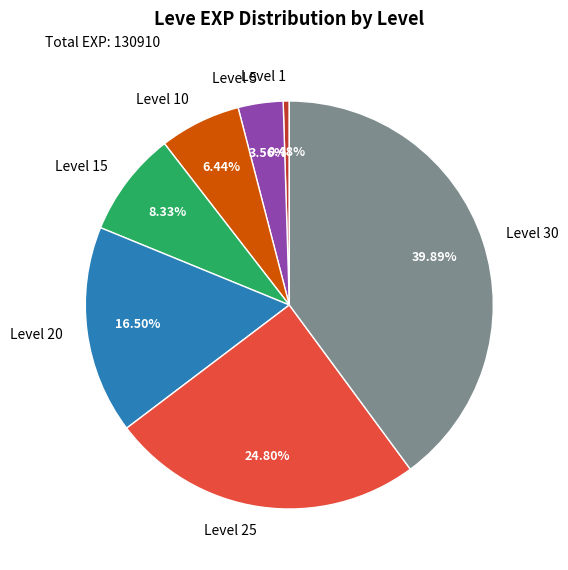

What is the smallest slice in the pie chart?

Level 1